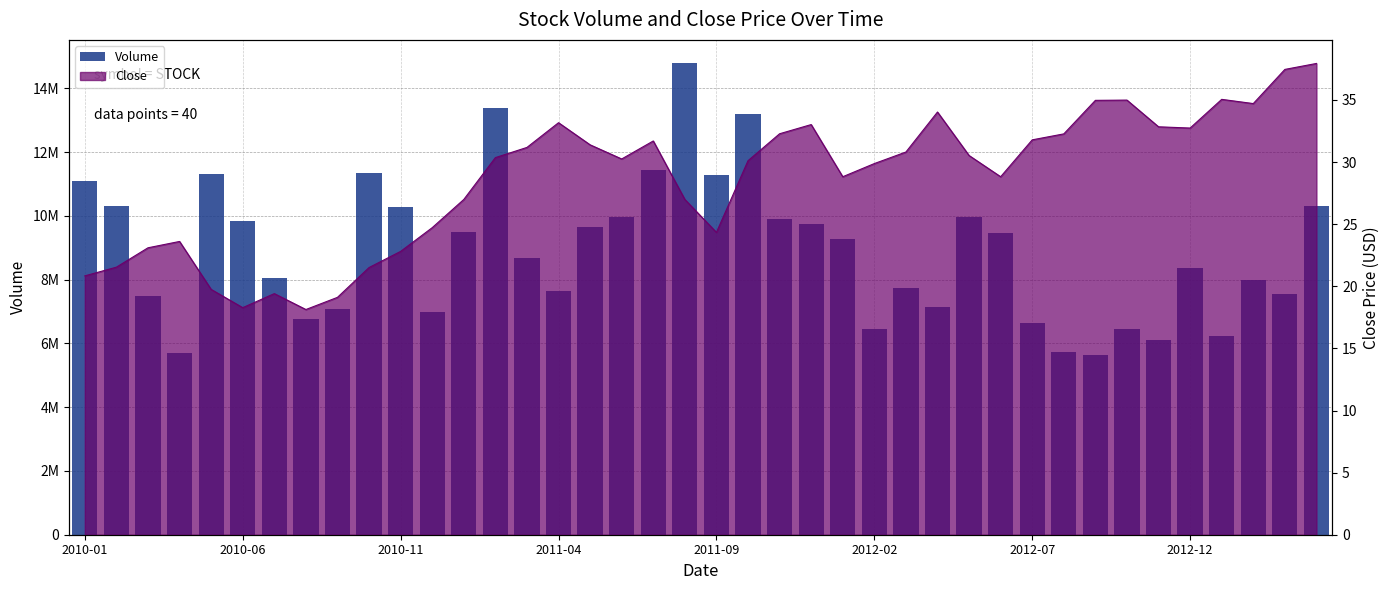

At which category does the chart reach its peak across all series?

19